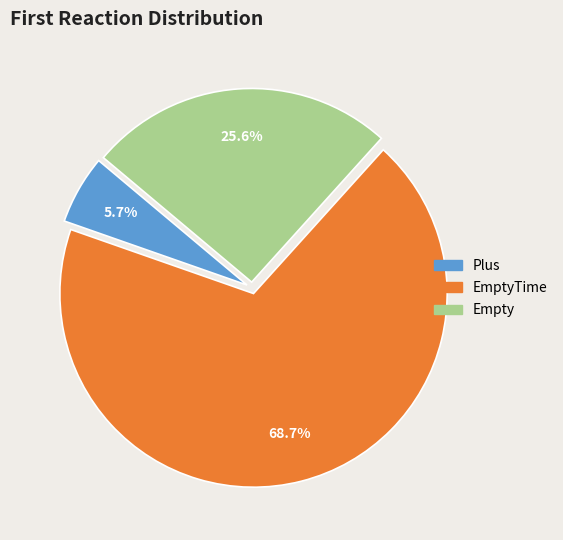

Is there any slice that represents more than half of the pie?

Yes